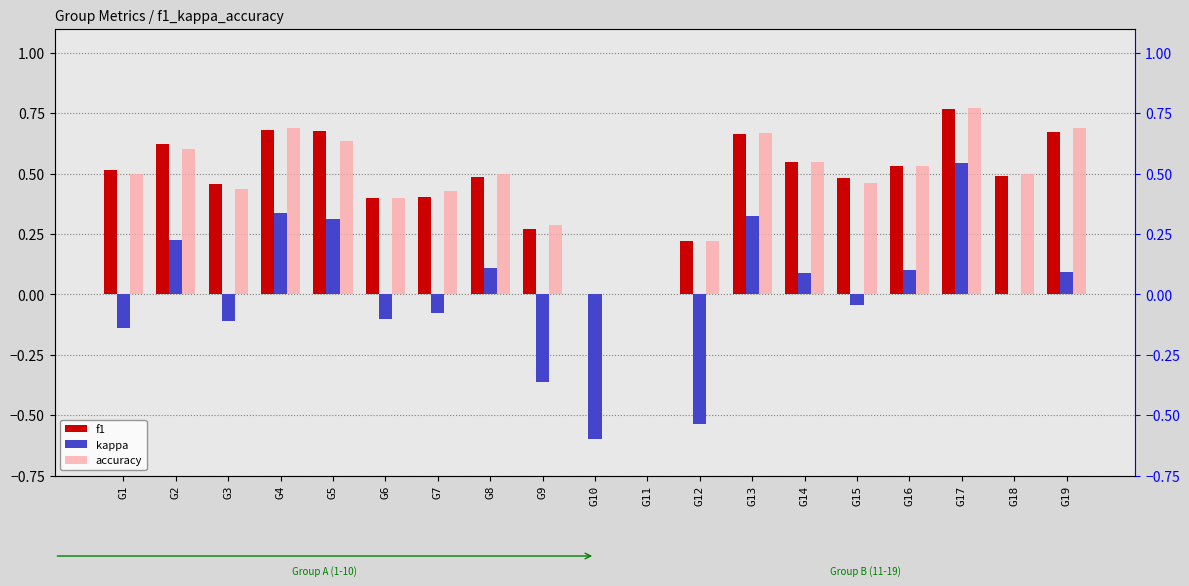

How many bars are there in total?

57